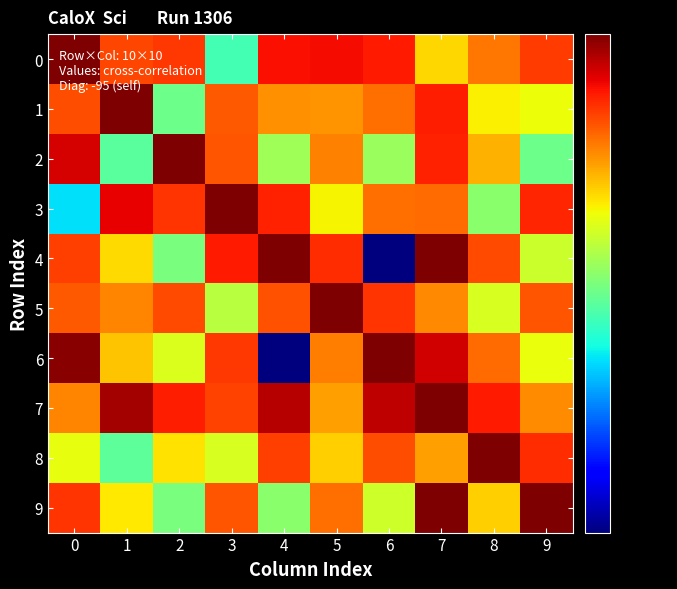

Which series has the widest spread of values?

6